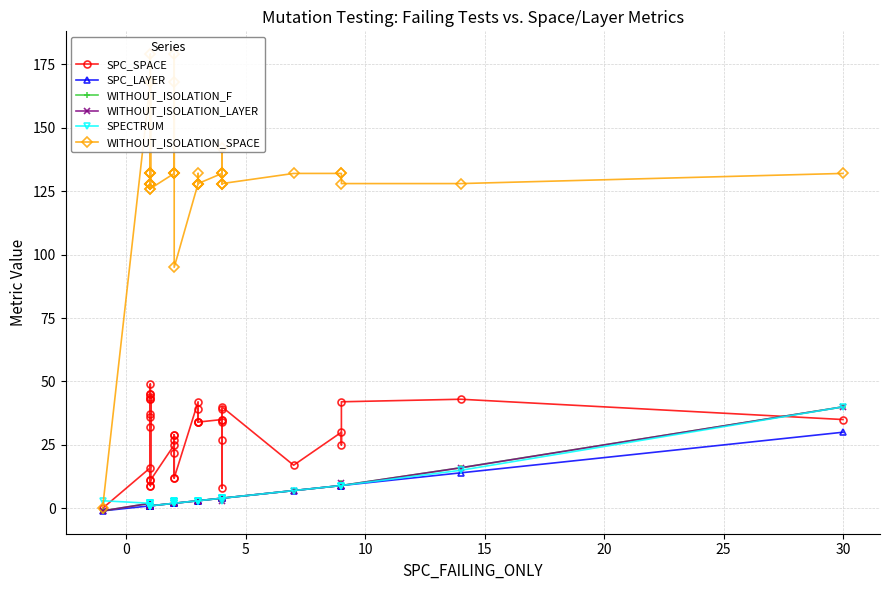

Reading left to right, list all the values displayed in this chart.

SPC_SPACE: 0	16	44	9	45	43	49	32	45	36	9	11	37	43	11	25	22	12	29	27	29	12	42	34	34	39	34	35	34	8	35	39	27	40	17	30	25	42	43	35
SPC_LAYER: -1	1	1	1	1	1	1	1	1	1	1	1	1	1	1	2	2	2	2	2	2	2	3	3	3	3	3	4	4	4	4	4	4	4	7	9	9	9	14	30
WITHOUT_ISOLATION_F: -1	2	1	2	2	1	1	2	2	1	2	1	2	1	1	2	3	3	2	3	2	2	3	3	3	3	3	4	4	3	4	4	4	4	7	9	10	9	16	40
WITHOUT_ISOLATION_LAYER: -1	2	1	2	2	1	1	2	2	1	2	1	2	1	1	2	3	3	2	3	2	2	3	3	3	3	3	4	4	3	4	4	4	4	7	9	10	9	16	40
SPECTRUM: 3	2	1	2	2	1	1	2	2	1	2	1	2	1	1	2	3	3	2	3	2	2	3	3	3	3	3	4	4	3	4	4	4	4	7	9	9	9	15	40
WITHOUT_ISOLATION_SPACE: 0	168	128	126	128	128	168	132	128	179	132	132	132	128	126	132	132	179	132	168	132	95	128	132	128	128	128	132	128	142	132	128	132	128	132	132	132	128	128	132